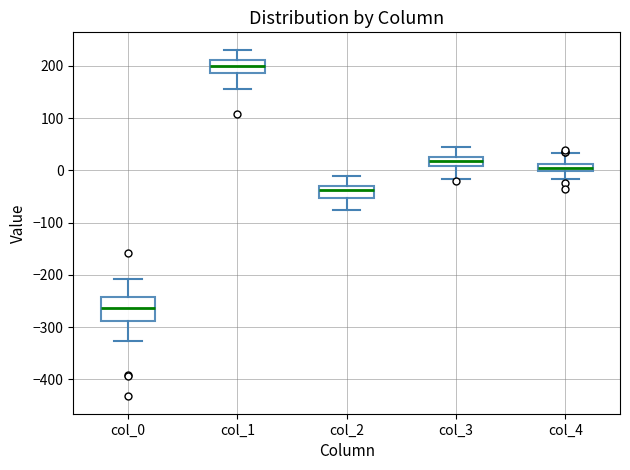

Which box's median line is the highest?

col_1